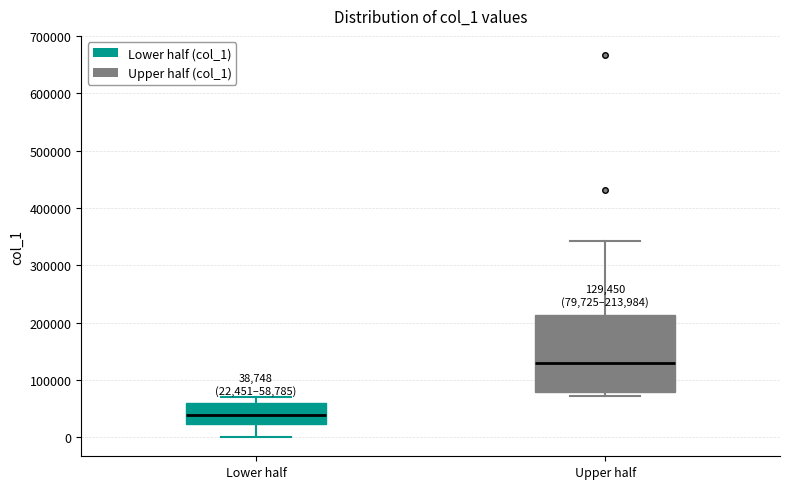

Which box has the highest median line?

Upper half